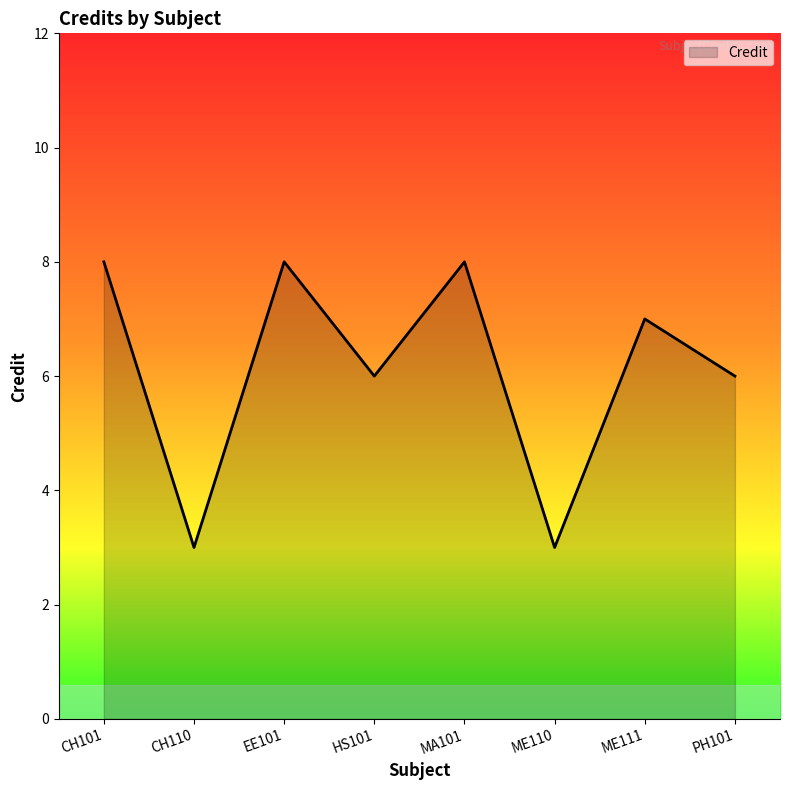

What value does the data have at EE101?

8